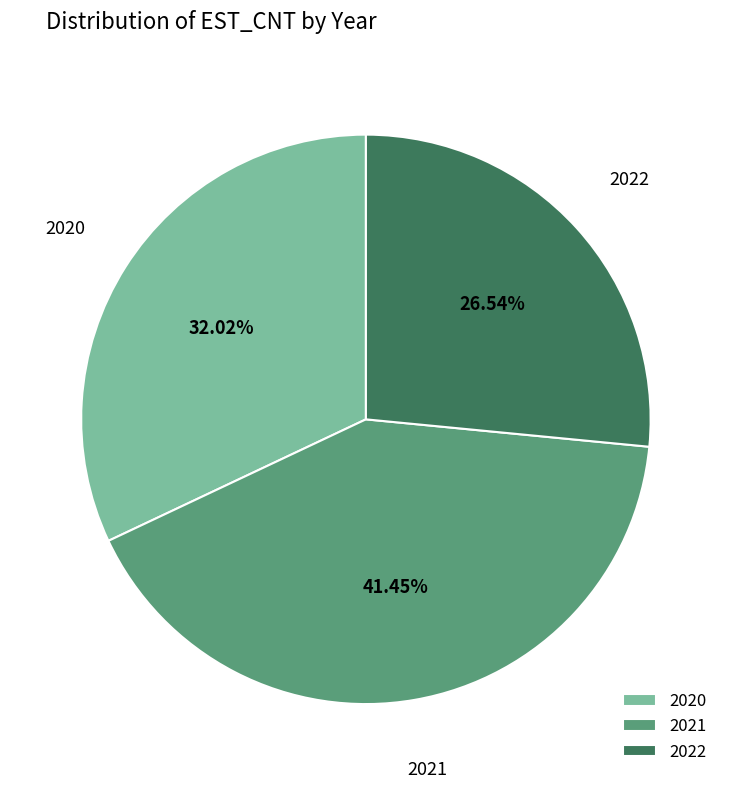

Which category has the biggest portion of the pie?

2021